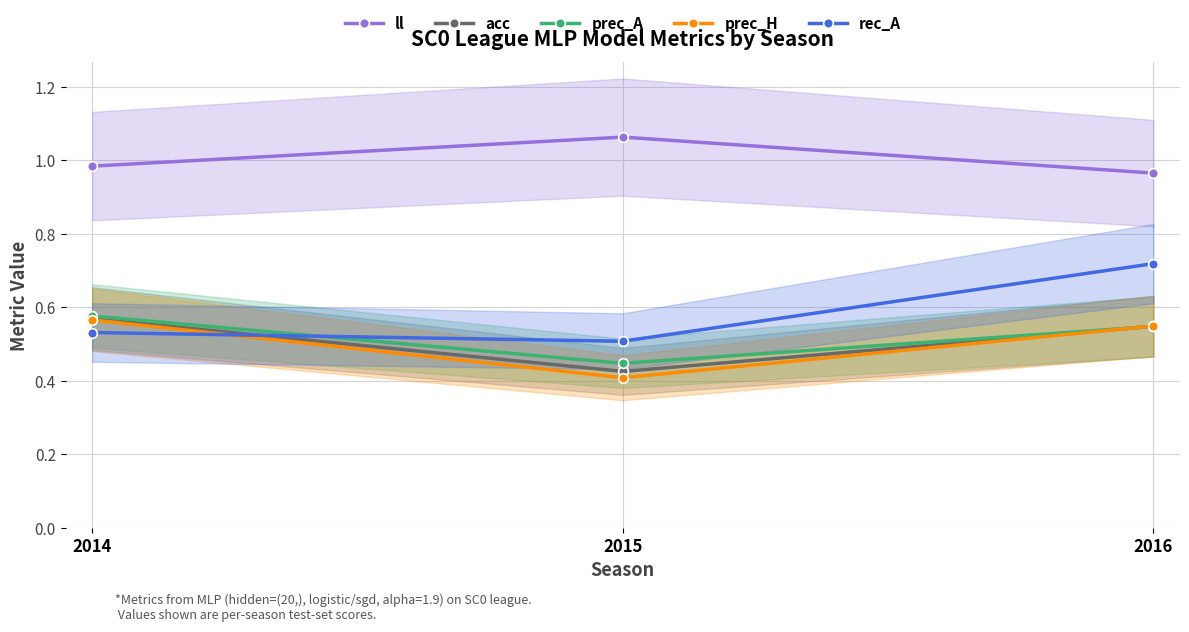

Reading left to right, list all the values displayed in this chart.

ll: 2014=1.0	2015=1.1	2016=1.0
acc: 2014=0.6	2015=0.4	2016=0.5
prec_A: 2014=0.6	2015=0.4	2016=0.5
prec_H: 2014=0.6	2015=0.4	2016=0.5
rec_A: 2014=0.5	2015=0.5	2016=0.7